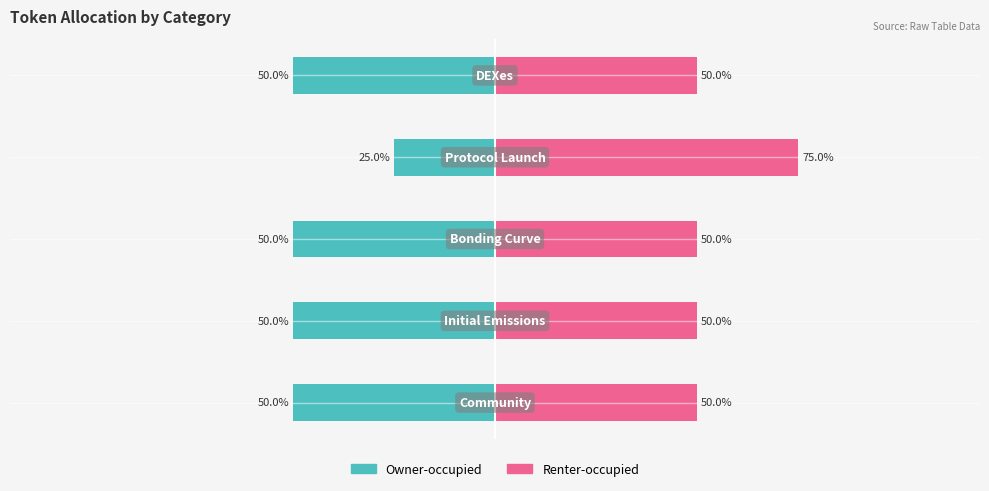

How many bars are there in each group?

2